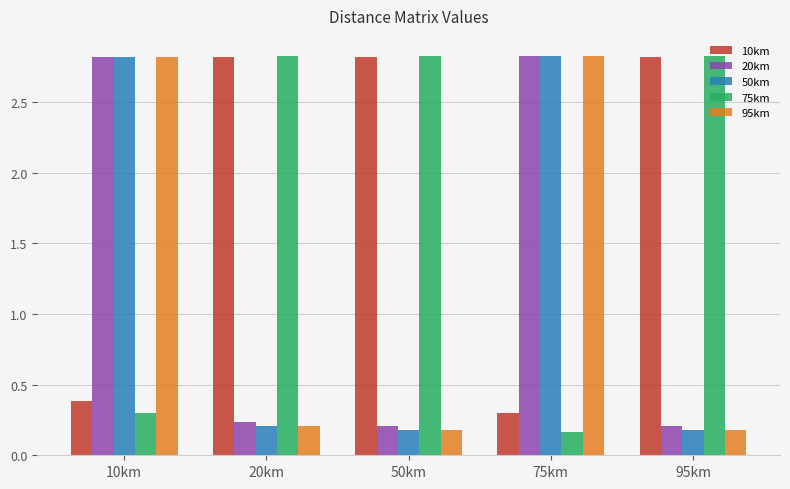

What are all the series names shown in the legend?

10km, 20km, 50km, 75km, 95km